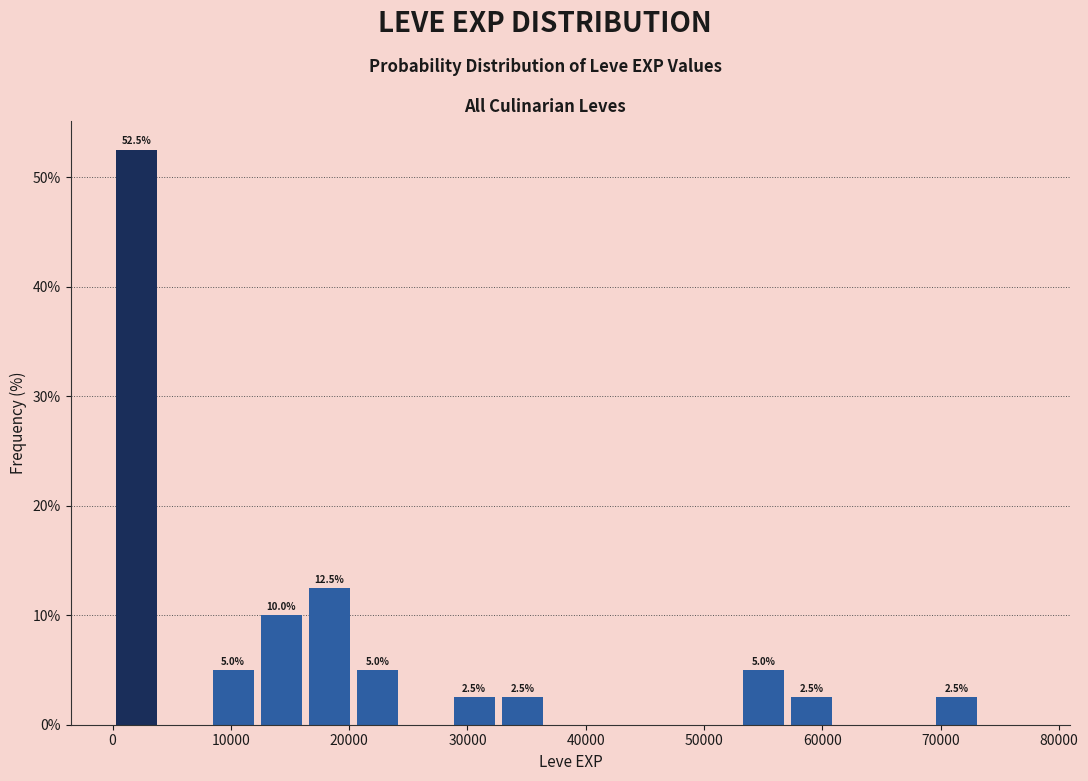

Which range on the x-axis has the tallest bar?

0 to 4000